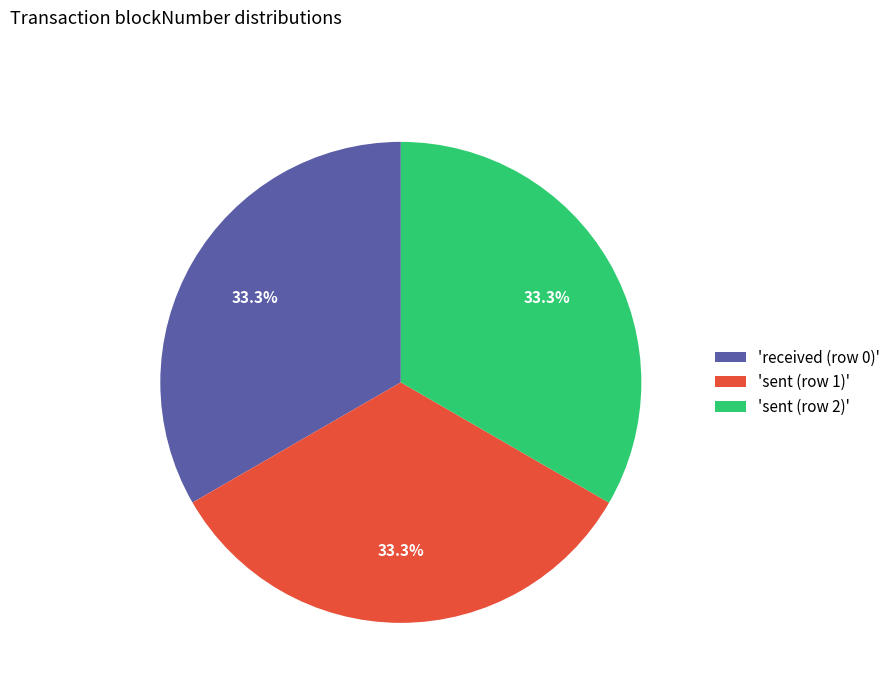

What percentage is NOT represented by 'received (row 0)'?

66.7%